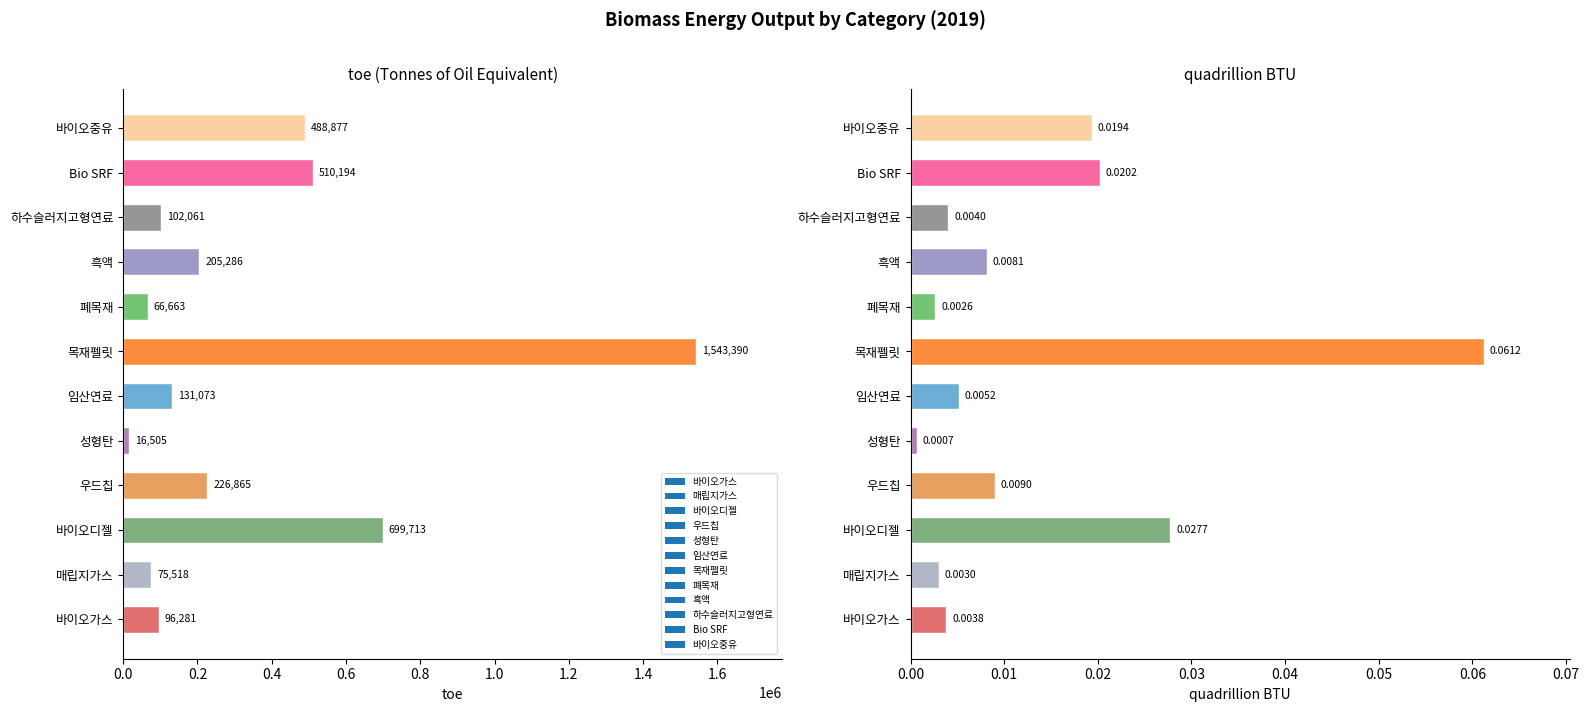

Which series has the largest total across all categories?

toe